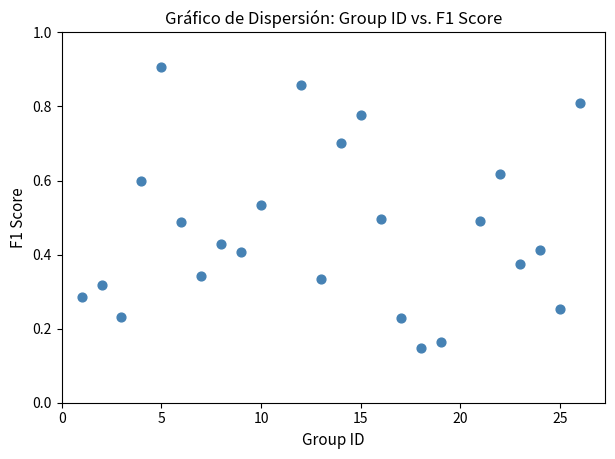

What is the range of X values (max minus min)?

25.0